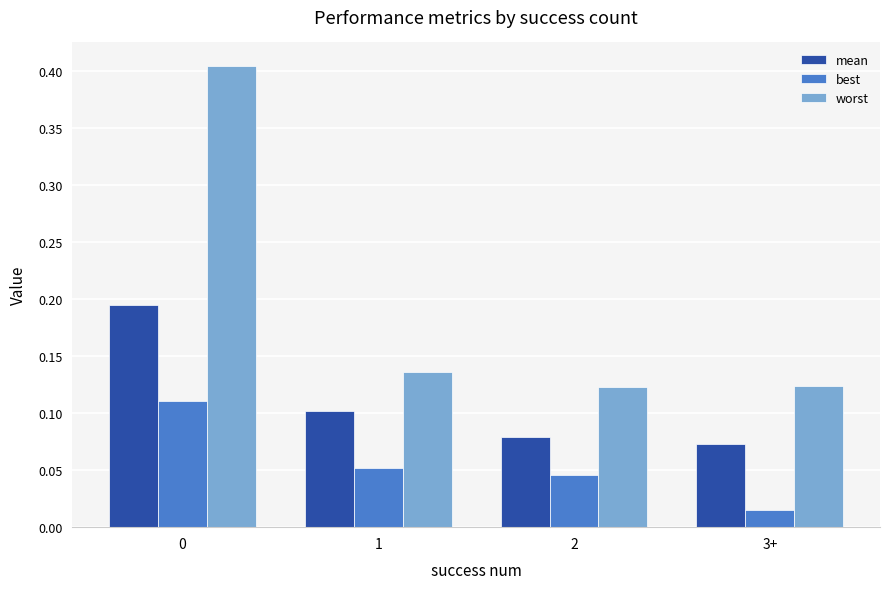

At which label does mean reach its minimum?

3+